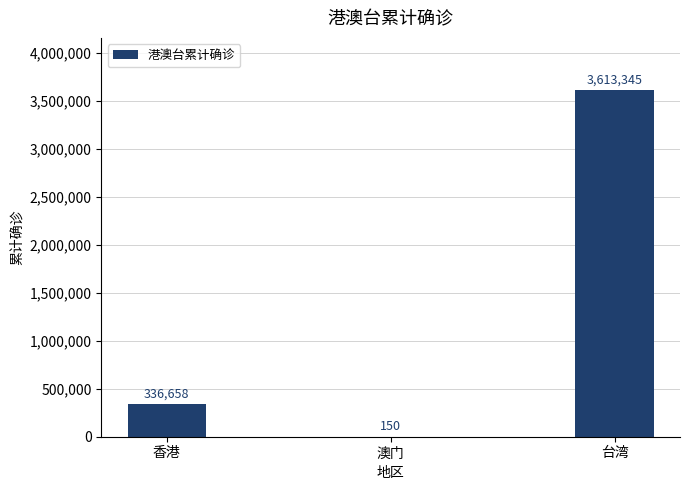

Reading left to right, what are all the values shown in this chart?

香港=336658	澳门=150	台湾=3613345